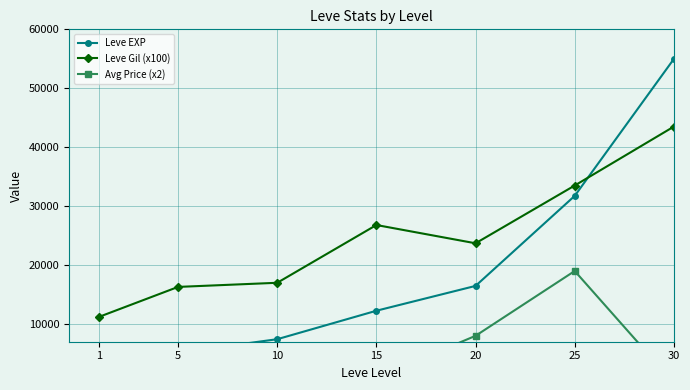

Rank the series by their average value, from lowest to highest.

Avg Price (x2), Leve EXP, Leve Gil (x100)